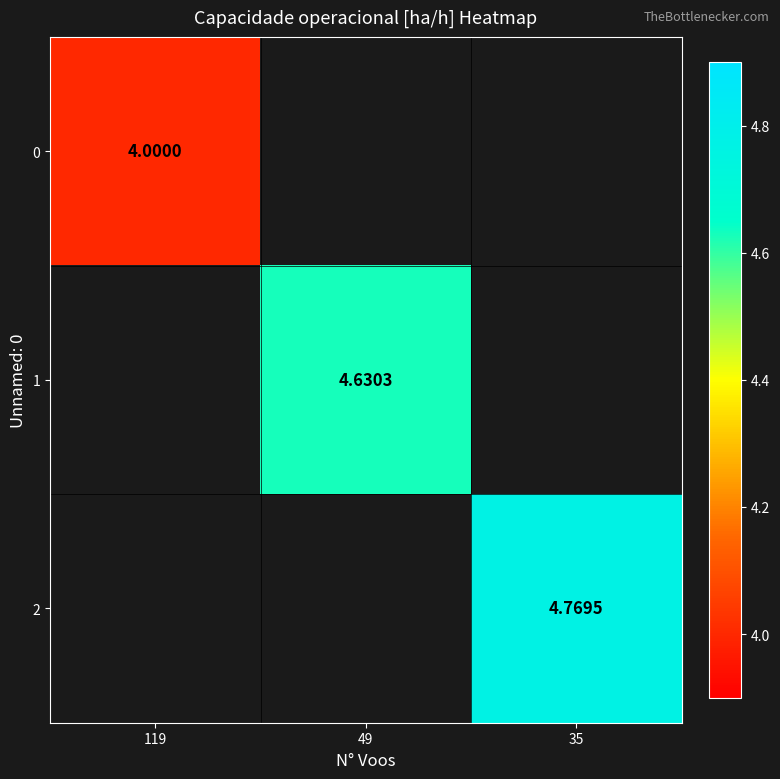

Rank the series at 119 from highest to lowest value.

0, 1, 2